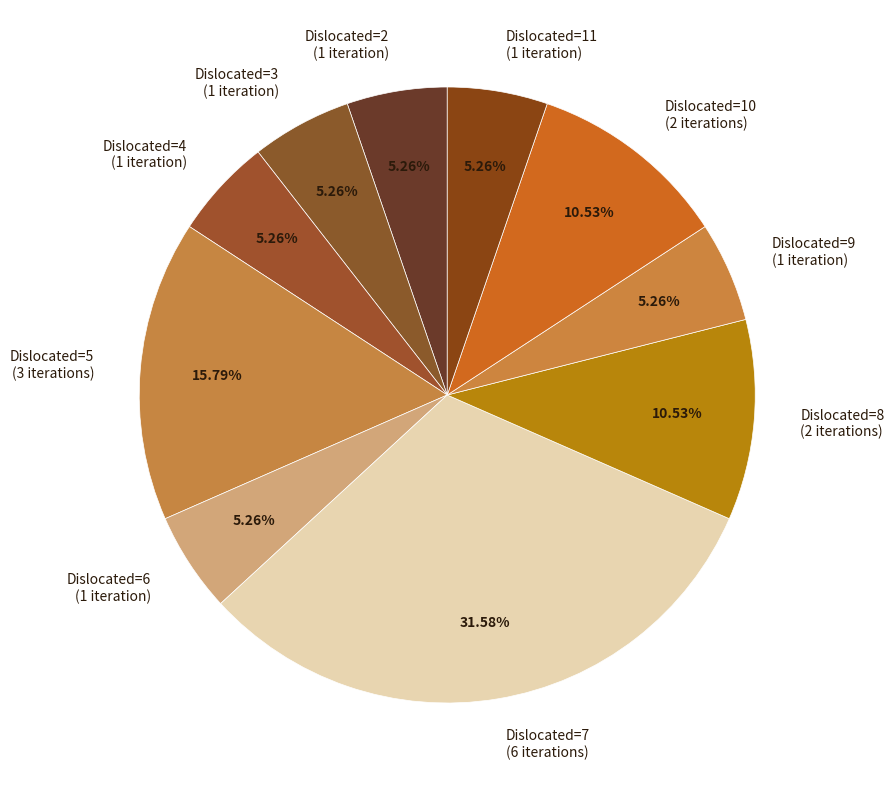

What is the ratio of the value at Dislocated=9 (1 iteration) to the value at Dislocated=2 (1 iteration)?

1.0